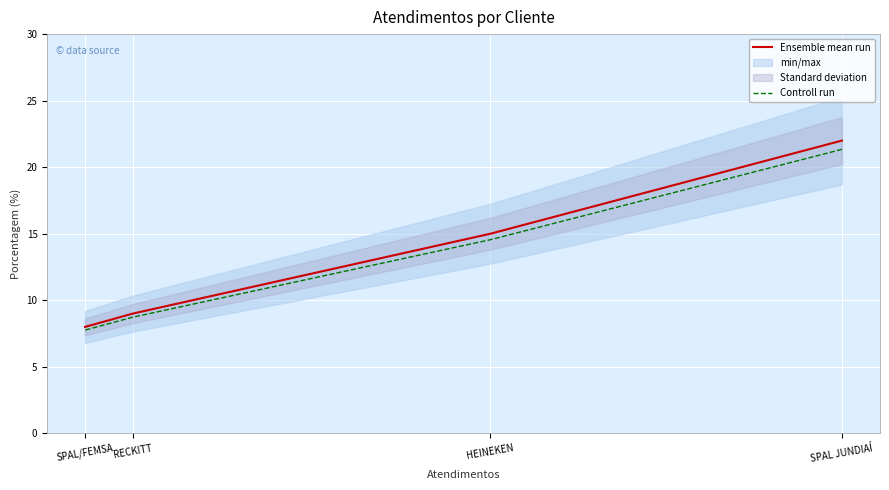

The Controll run series shows 5.3 at HEINEKEN. True or false?

False